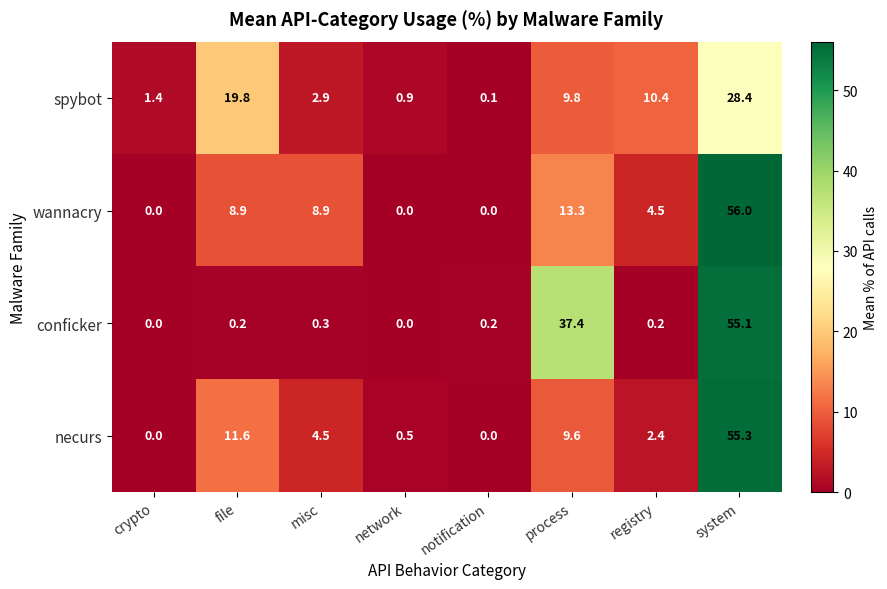

At which category is the sum across all series the highest?

system